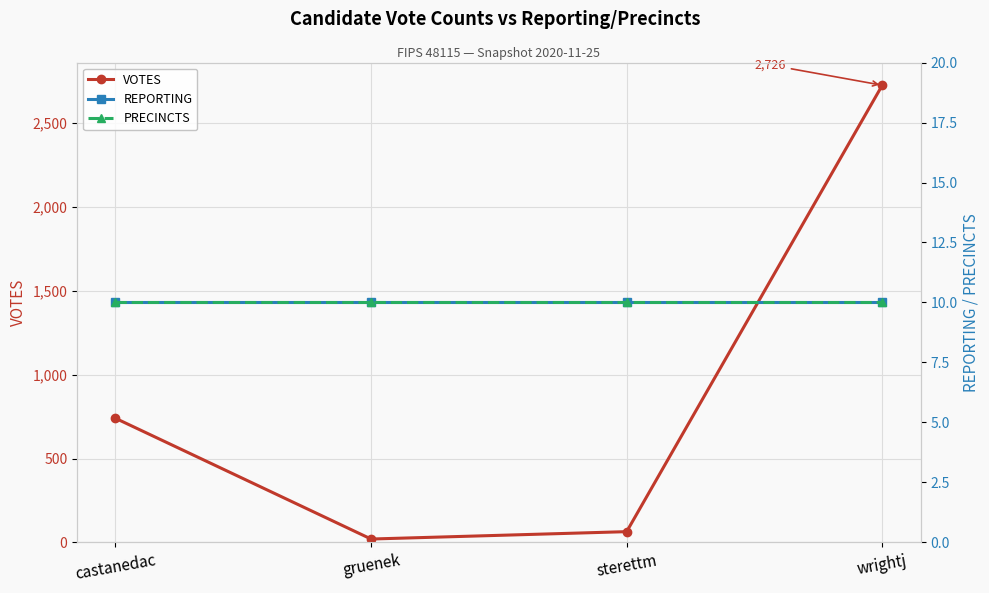

What is the label of the 1st point from the left?

castanedac